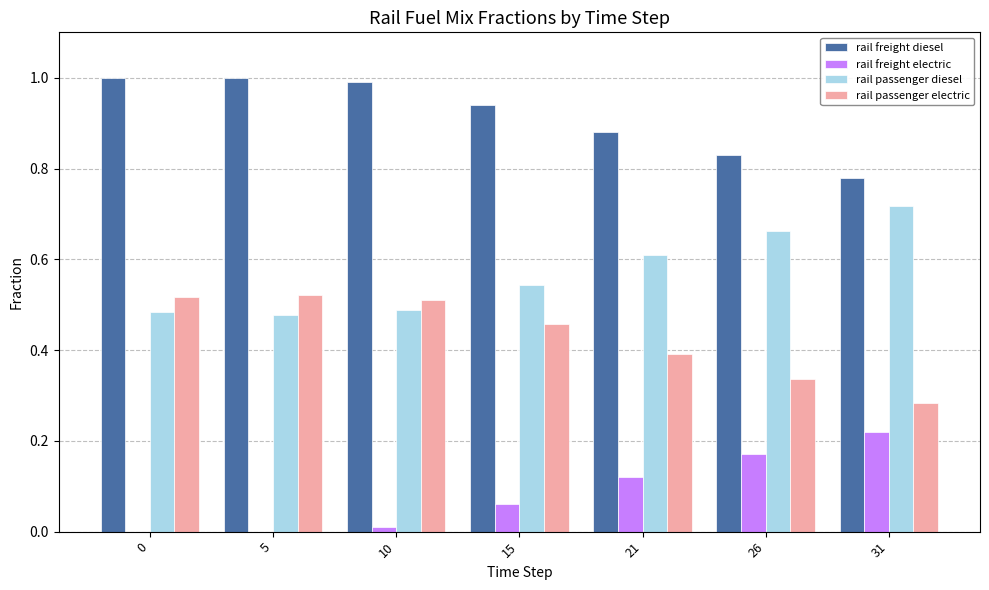

What is the spread (max minus min) of values at 0?

1.0